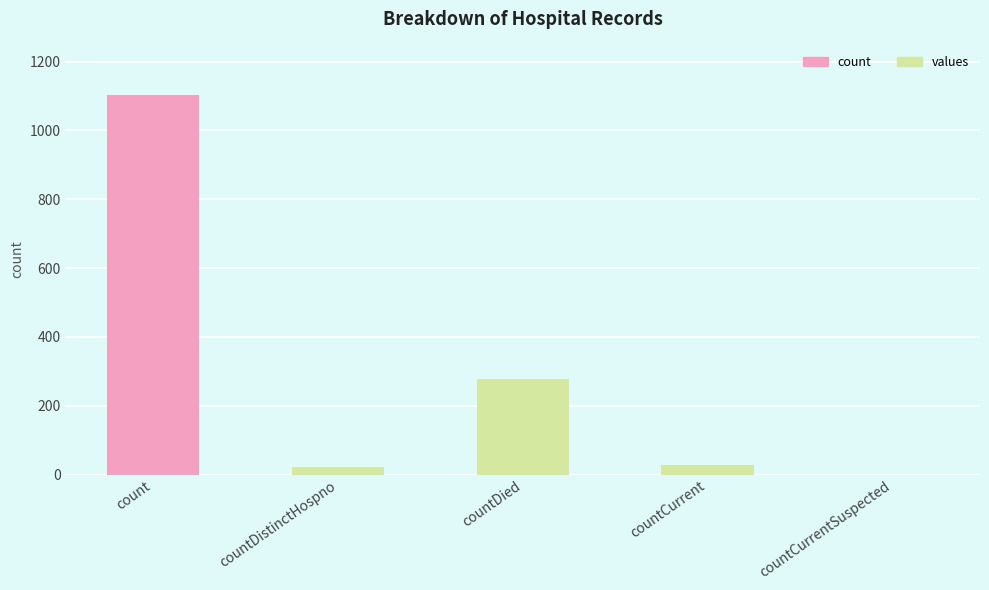

Is it true that the value at countCurrent is 29?

True